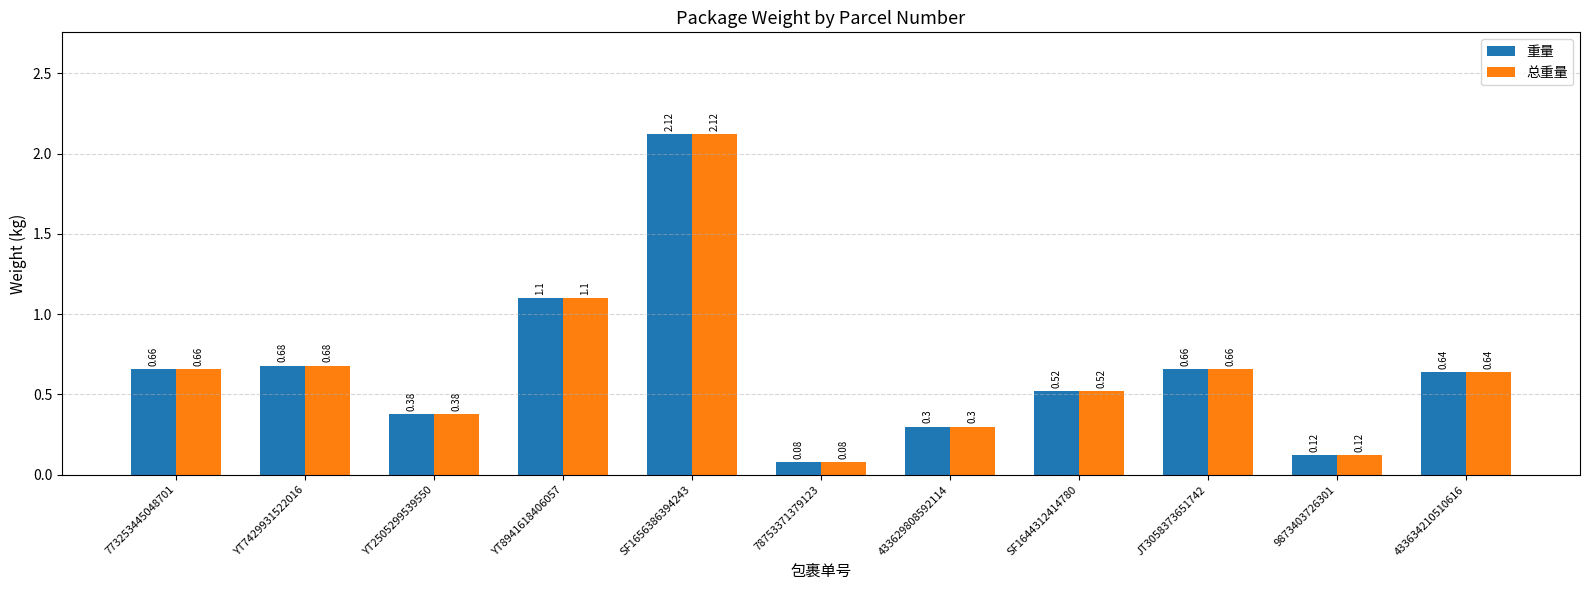

At which category is the sum across all series the highest?

SF1656386394243